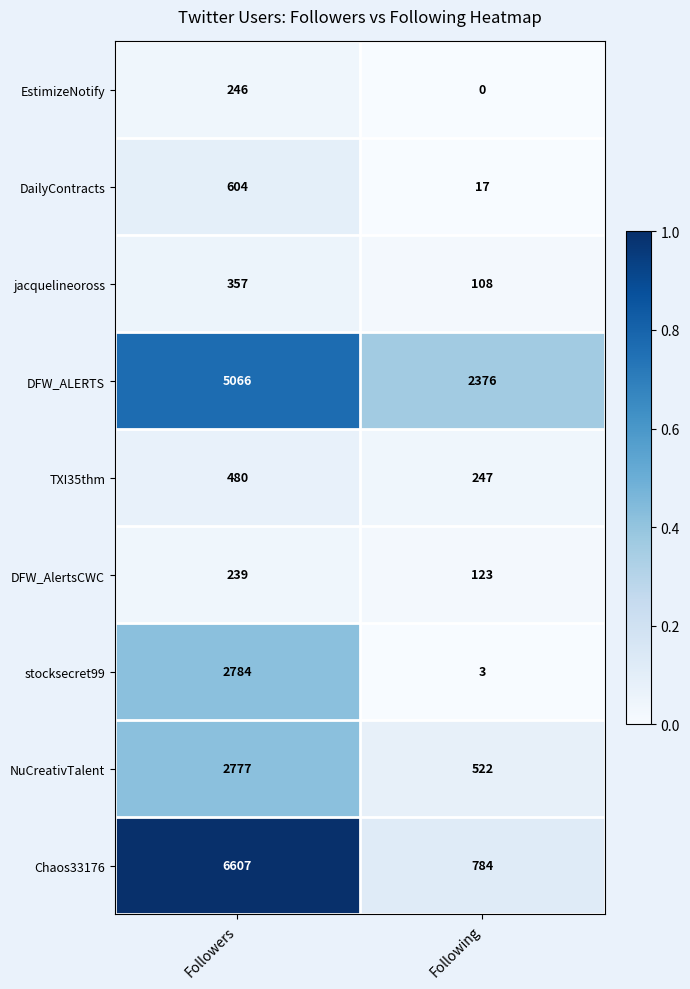

List the labels in order of Chaos33176 value, largest first.

Followers, Following